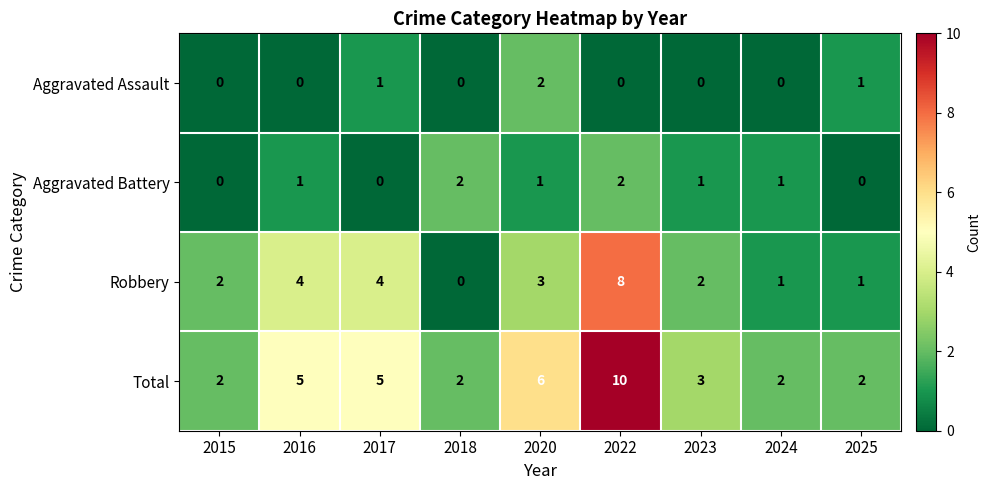

How many categories are shown in the chart?

9